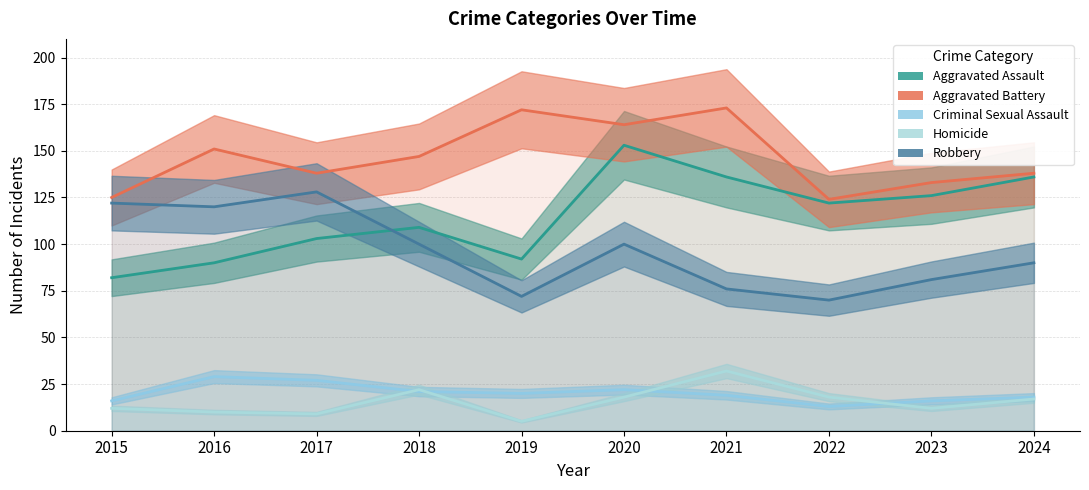

Is the value of Aggravated Battery at 2016 greater than the value of Aggravated Assault at 2024?

Yes